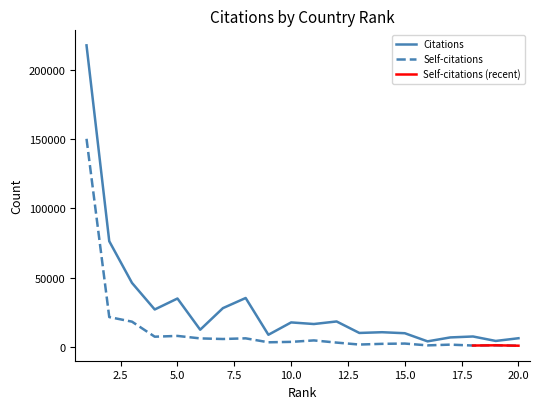

The value of Citations at 18 is 3595. True or false?

False